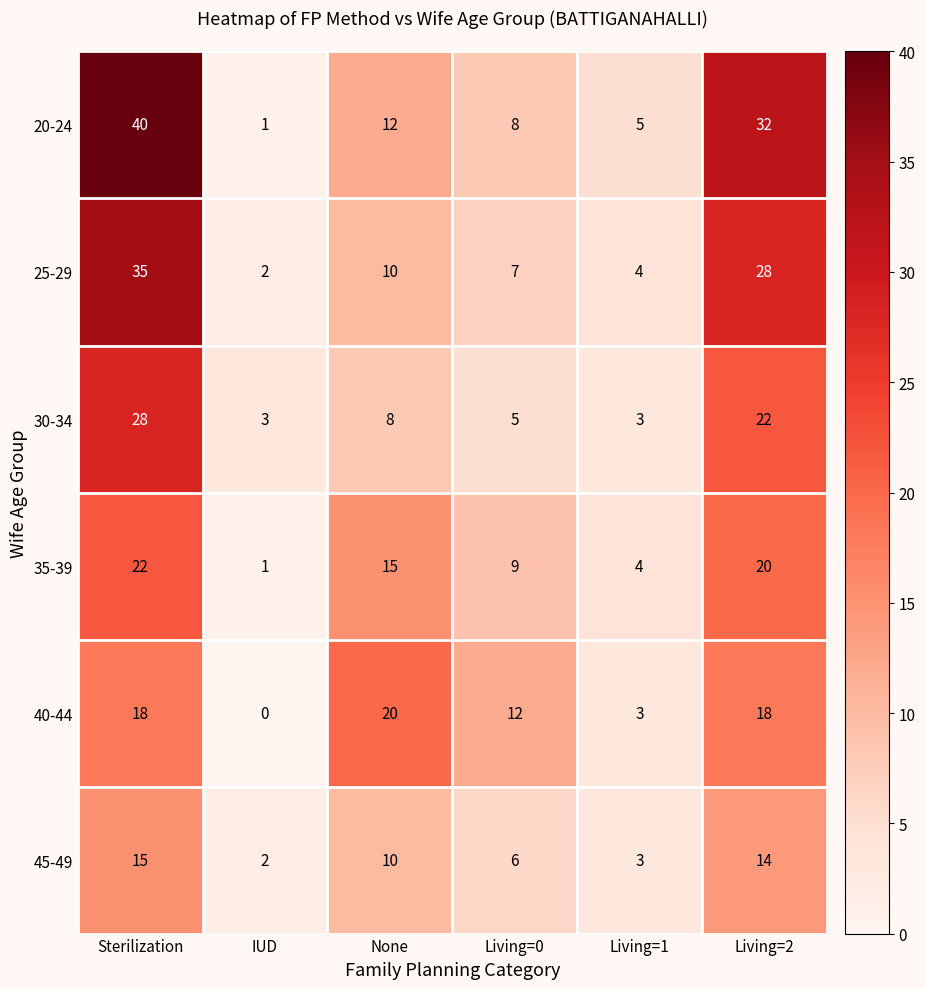

At which category does the chart reach its minimum across all series?

IUD